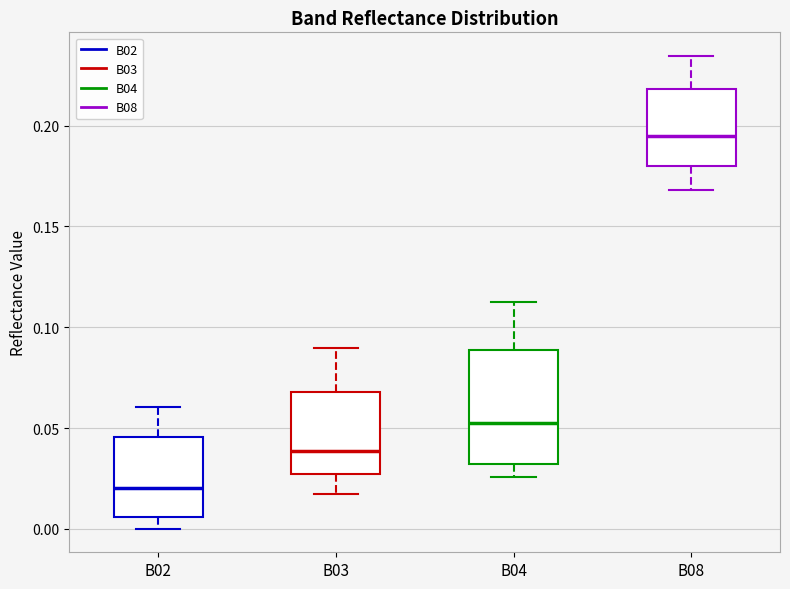

Reading left to right, read every box against the y-axis: the position of its median line, the range the box covers, and the ends of its whiskers. The values are not printed on the chart, so give them approximately, as read against the axis.

B02: median 0.020, box 0.005 to 0.045, whiskers 0.000 to 0.060
B03: median 0.040, box 0.025 to 0.070, whiskers 0.020 to 0.090
B04: median 0.055, box 0.030 to 0.090, whiskers 0.025 to 0.115
B08: median 0.195, box 0.180 to 0.220, whiskers 0.170 to 0.235